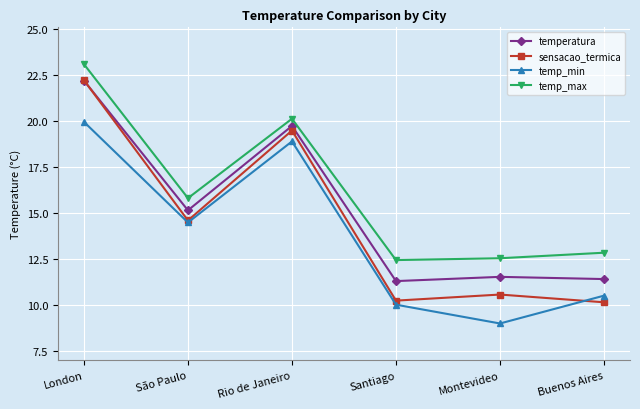

Rank the series by their average value, from lowest to highest.

temp_min, sensacao_termica, temperatura, temp_max